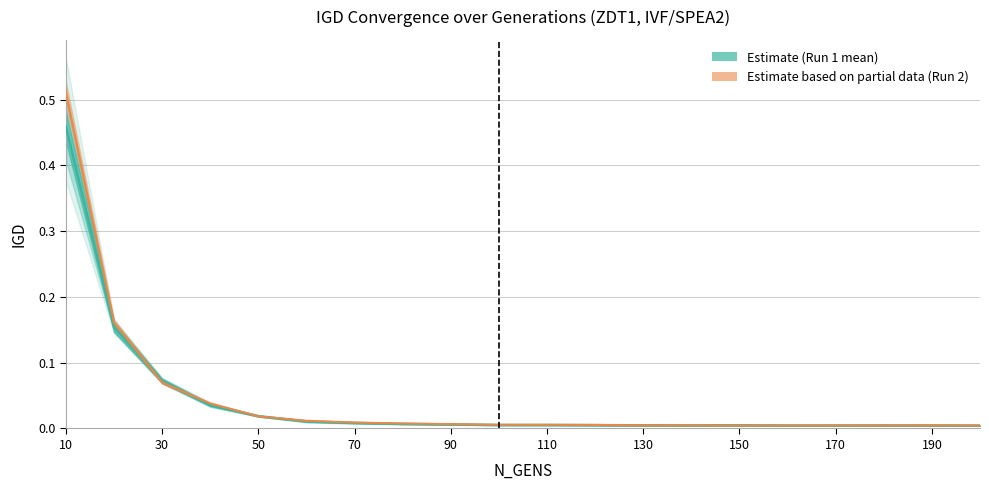

At which label is Run2_IGD closest to 0?

160